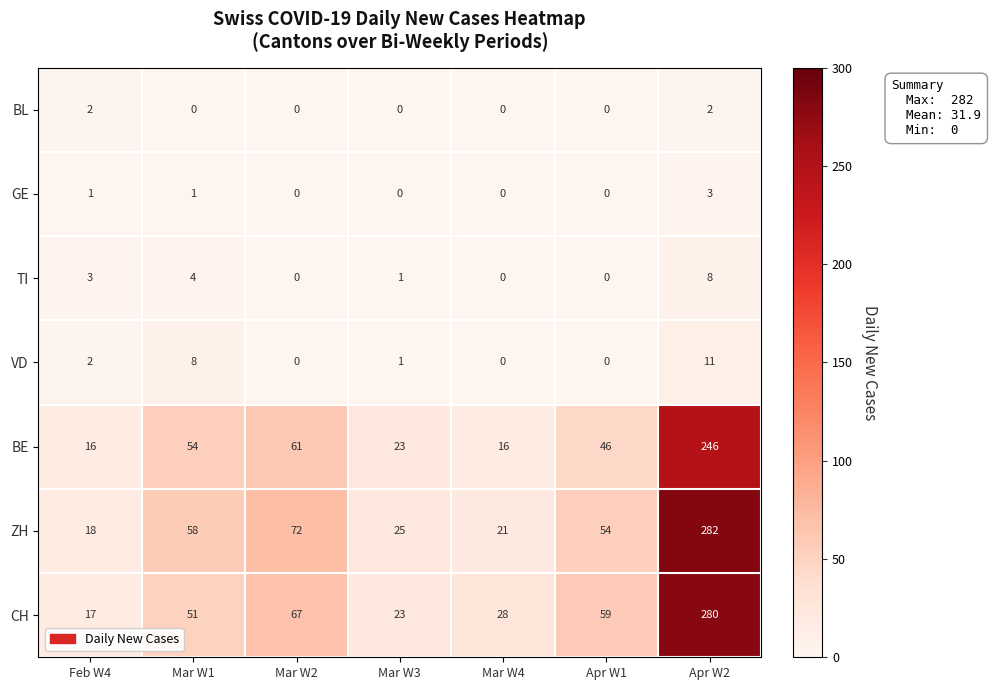

Count the BL values in the range 0 to 2.

7